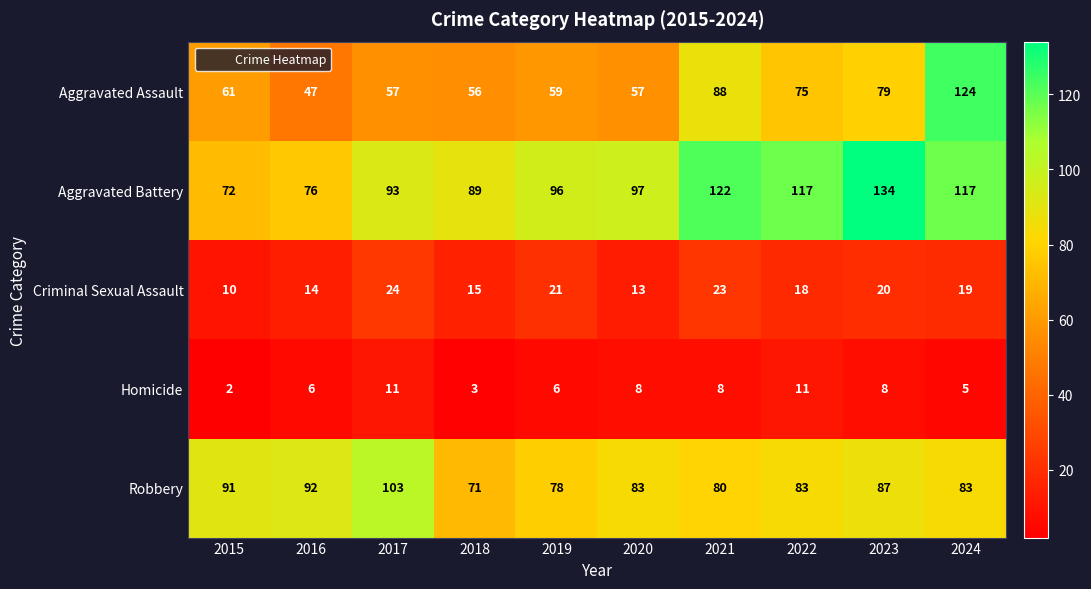

What is the approximate value of Aggravated Battery at 2017, to the nearest 10?

90